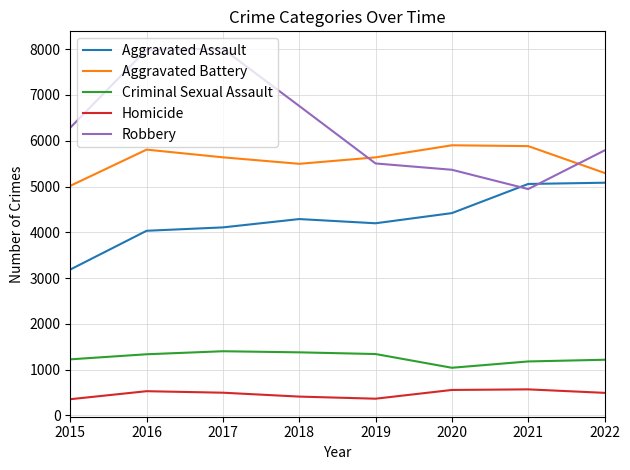

Rank the series by their maximum value, from lowest to highest.

Homicide, Criminal Sexual Assault, Aggravated Assault, Aggravated Battery, Robbery